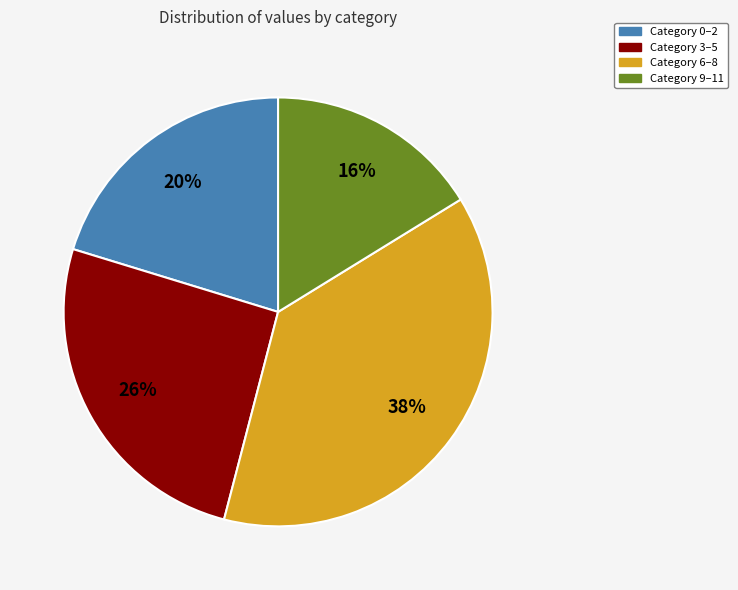

What is the smallest slice in the pie chart?

Category 9–11